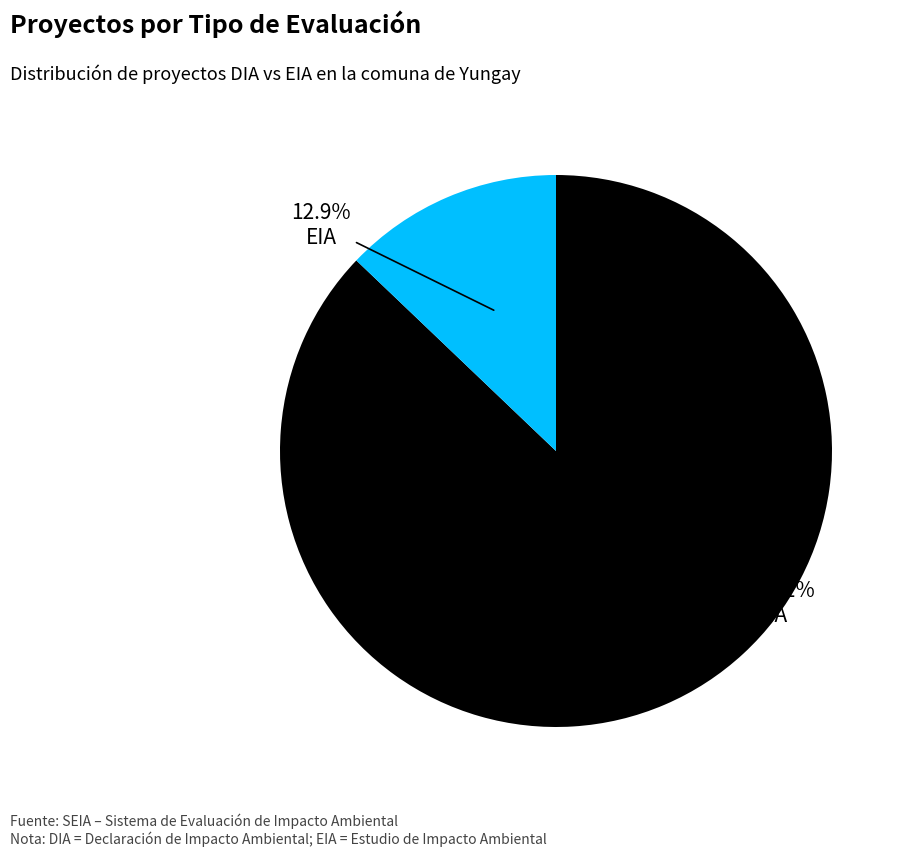

What is the largest slice in the pie chart?

DIA